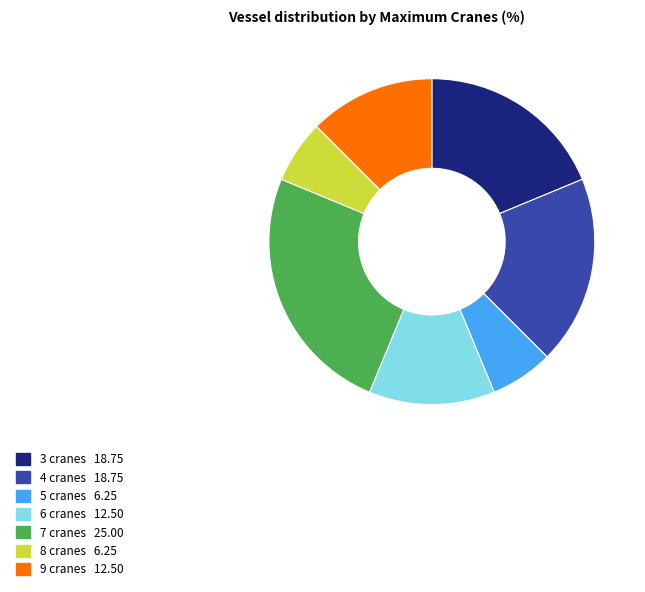

Which has a higher value, 3 cranes or 5 cranes?

3 cranes